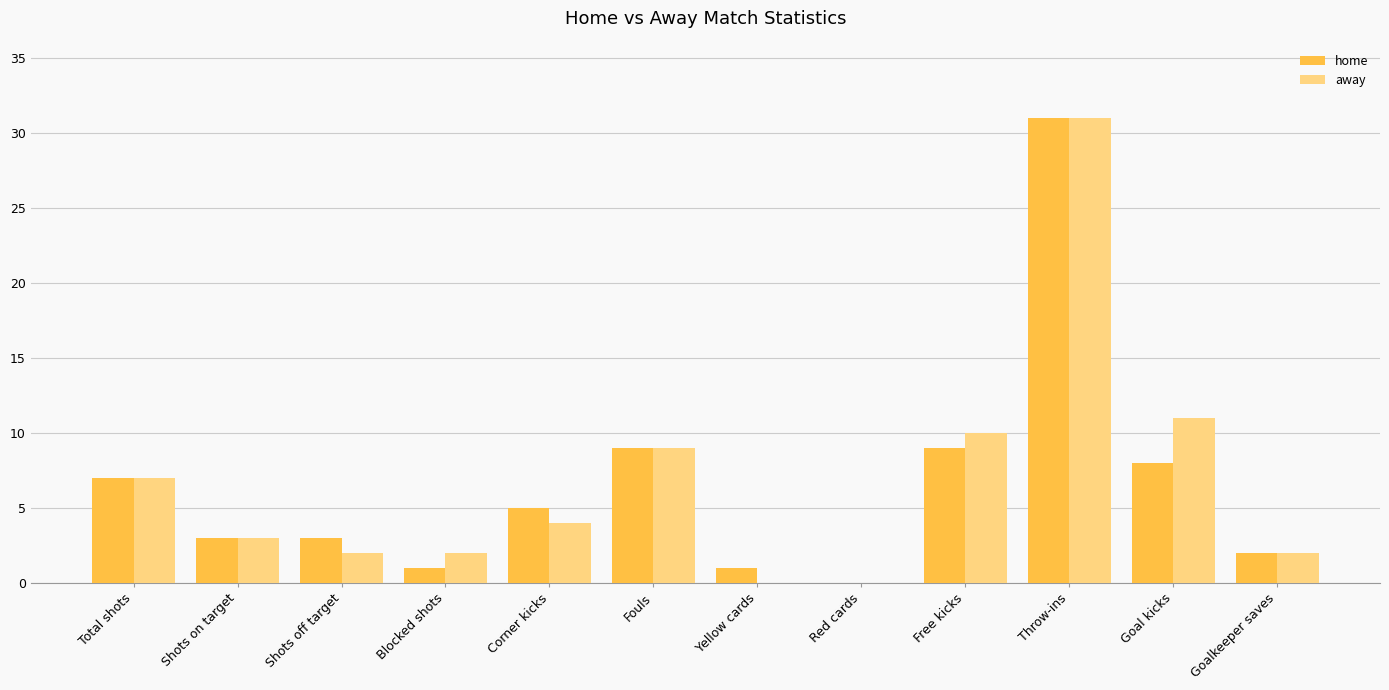

The away series shows 9 at Fouls. True or false?

True